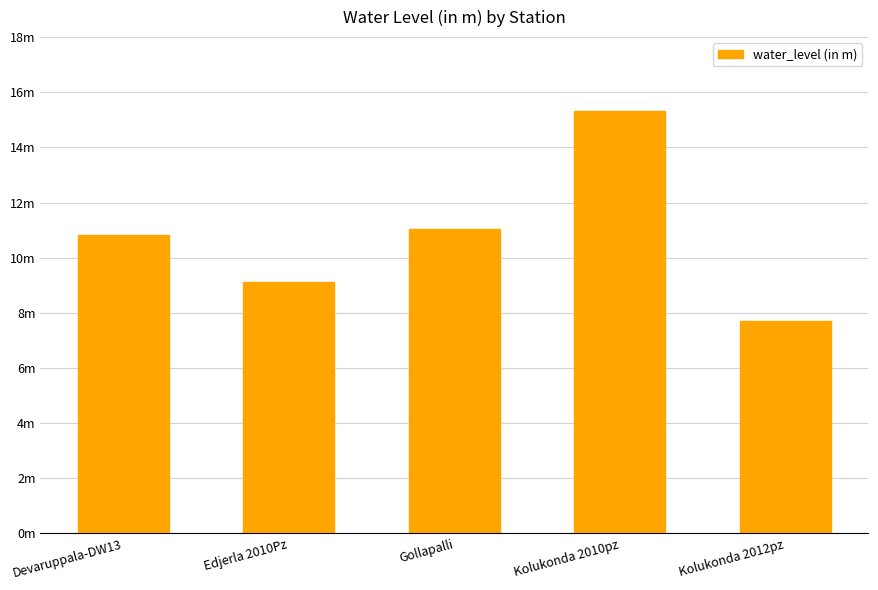

Reading right to left, transcribe all the data shown in this chart.

7.7	15.3	11.0	9.1	10.8